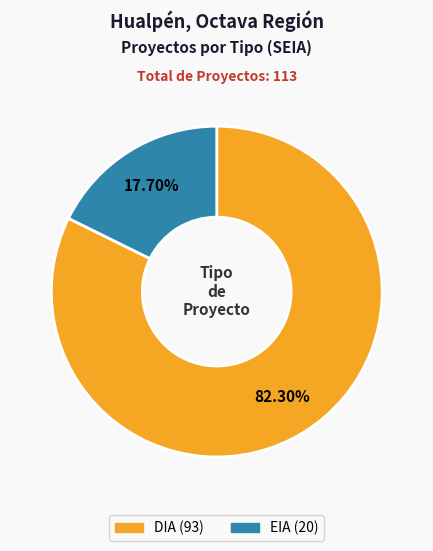

To the nearest percent, what is the combined percentage of EIA and DIA?

100%